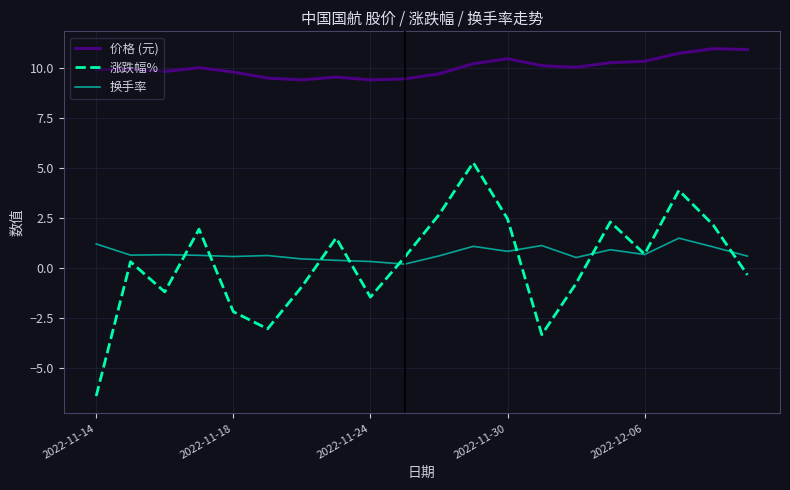

True or false: 涨跌幅% and 价格 (元) intersect in this chart.

False